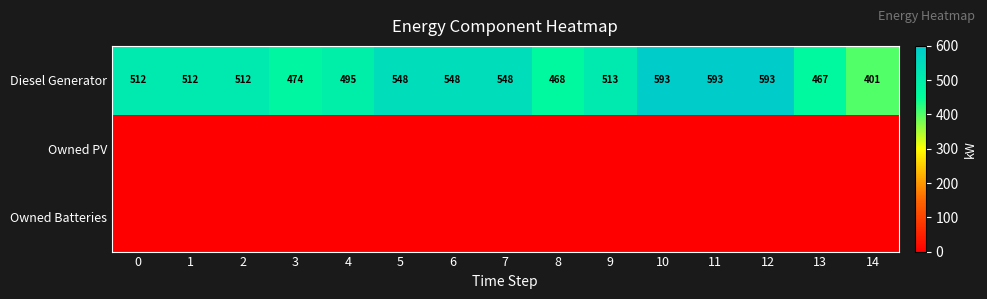

What is the sum of all Diesel Generator values?

7777